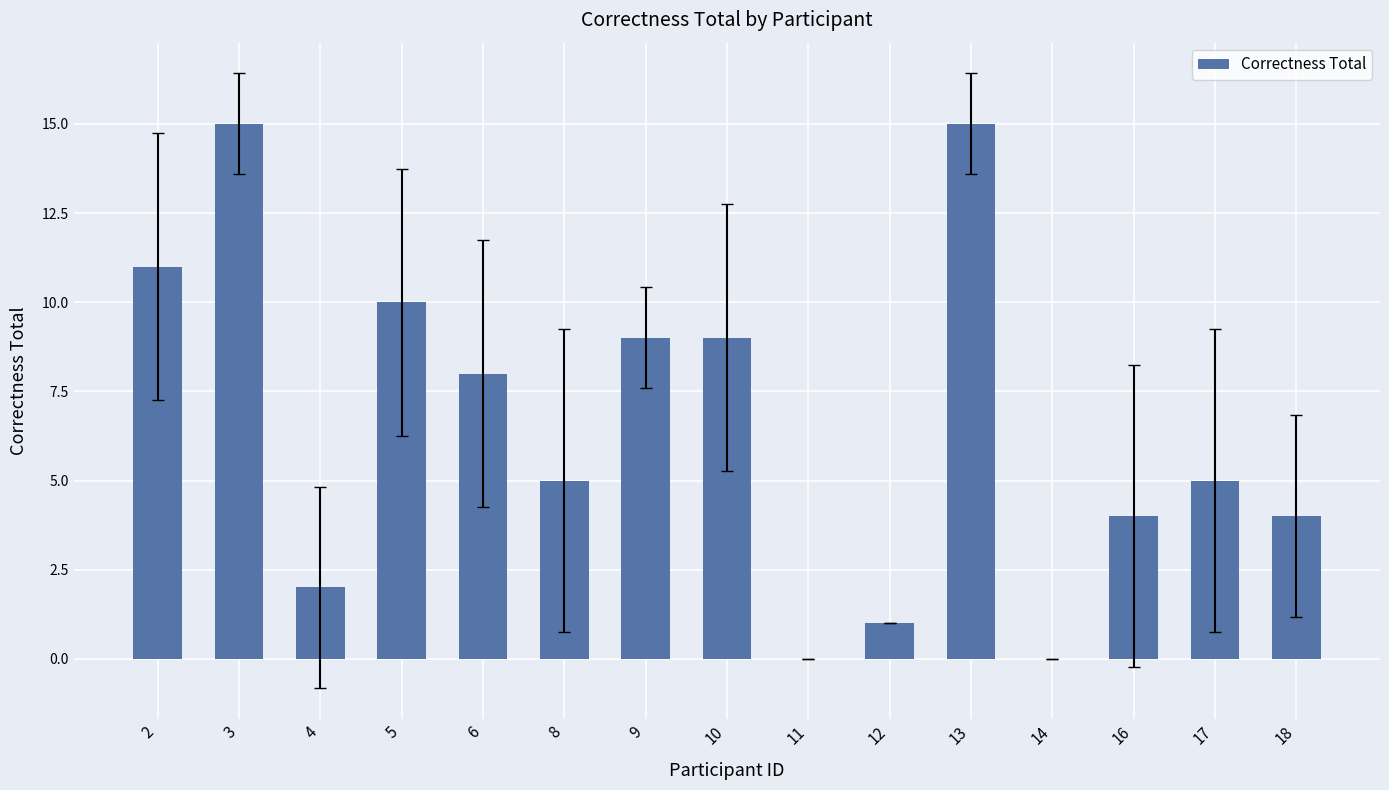

True or false: the data shows 5 at 8.

True